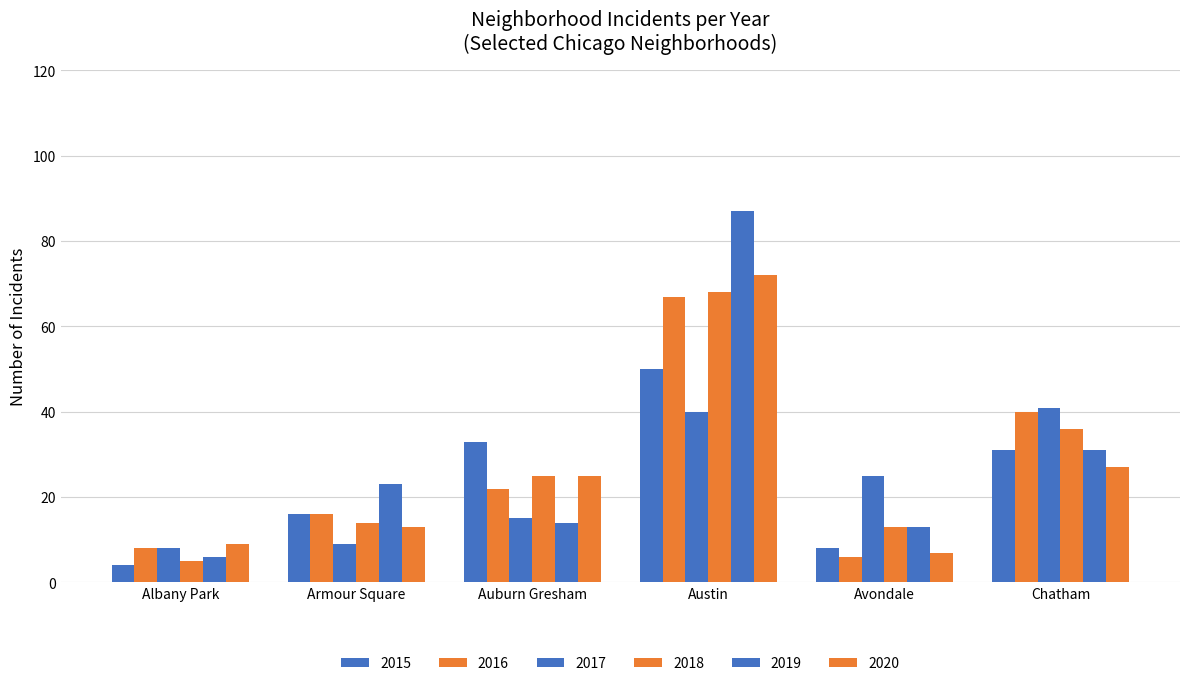

How many groups of bars are there?

6